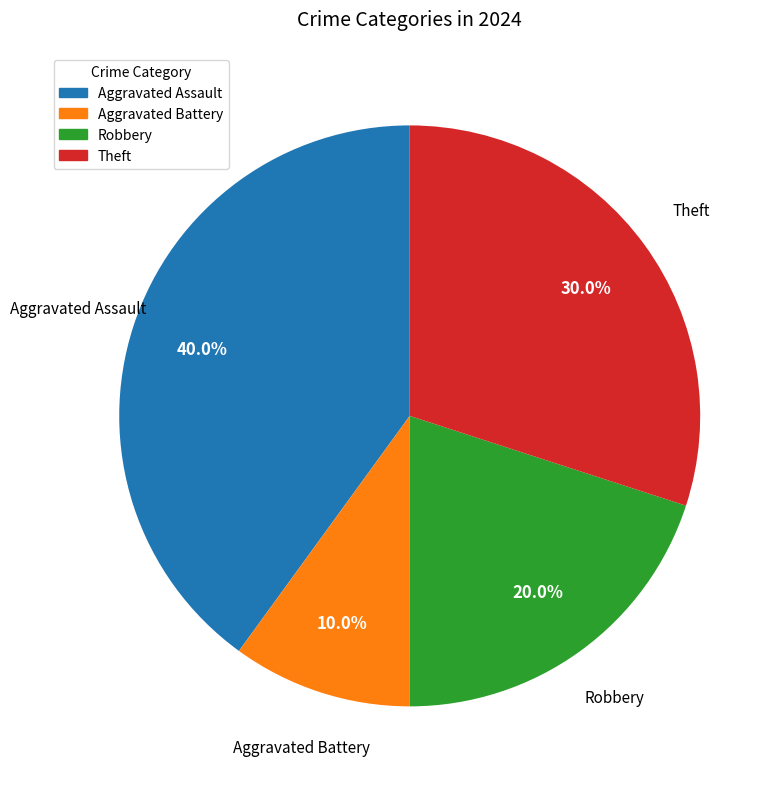

What percentage is NOT represented by Robbery?

80.0%